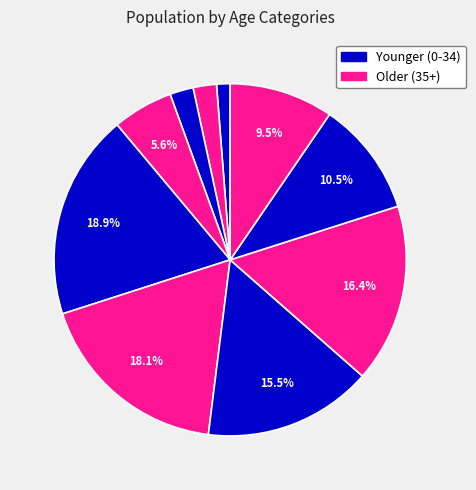

How many segments does this pie chart have?

10